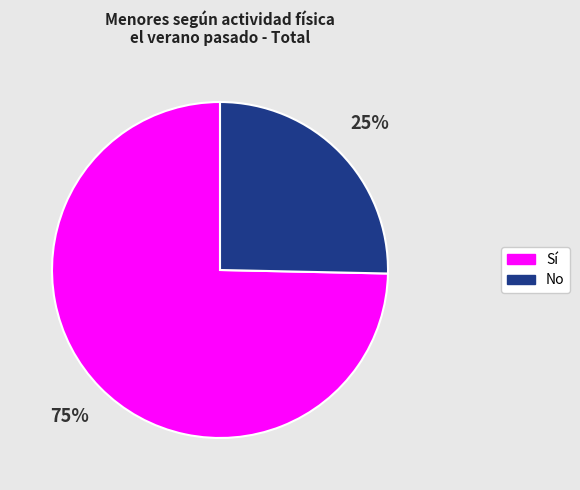

Does any single category account for the majority?

Yes